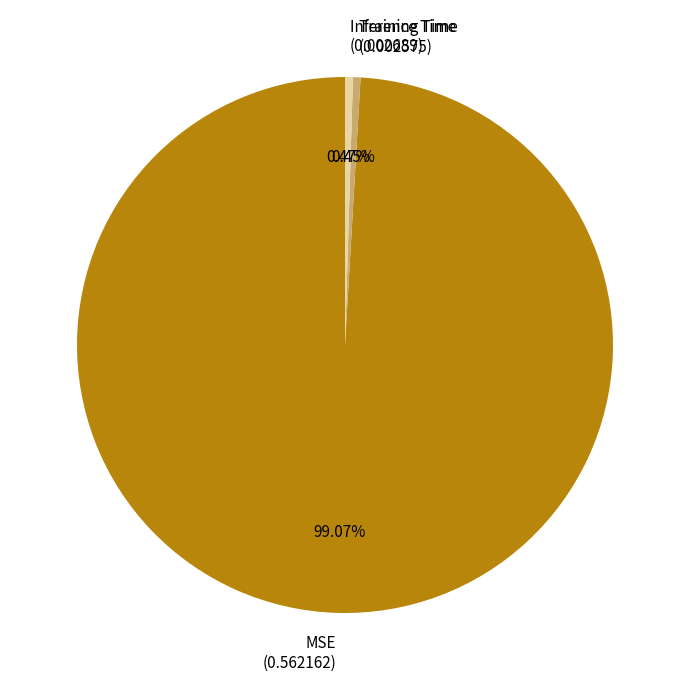

Combined, do Training Time (0.002575) and MSE (0.562162) account for over 50%?

Yes